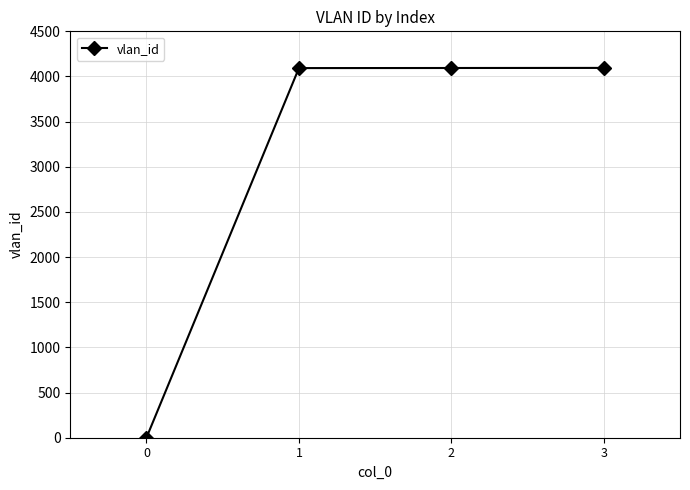

How many data points does each series have?

4